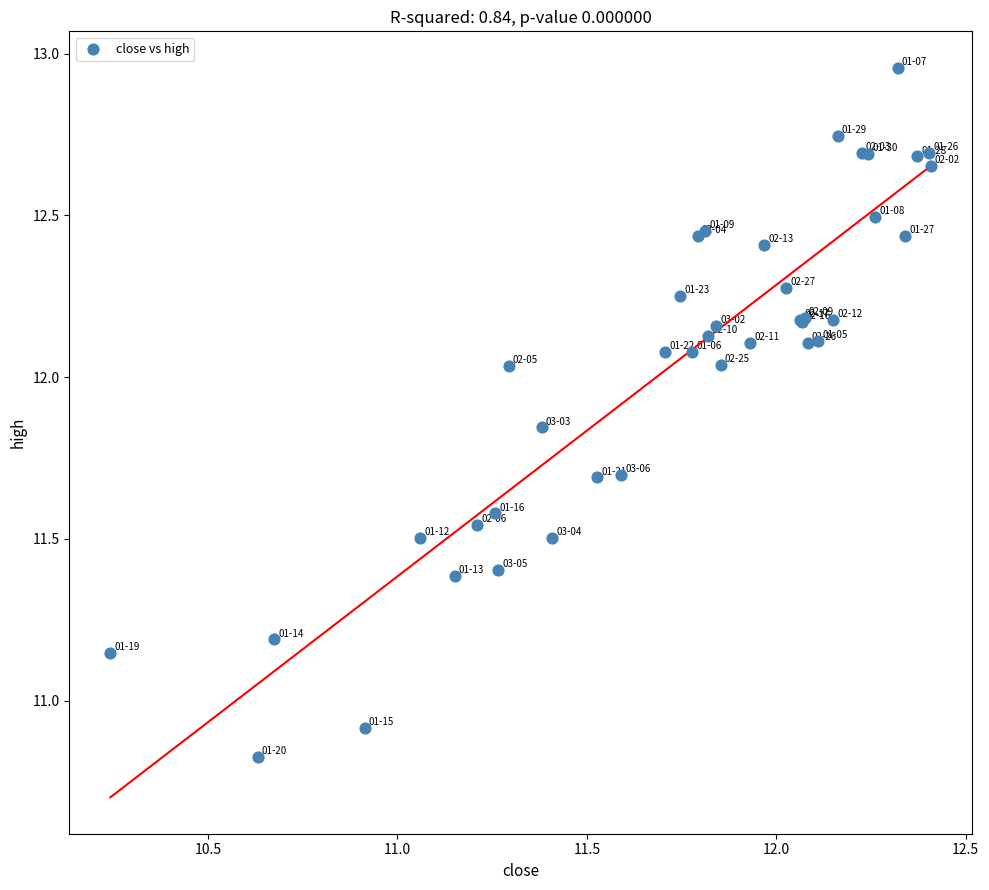

What Y value in the scatter plot is closest to 11?

10.9